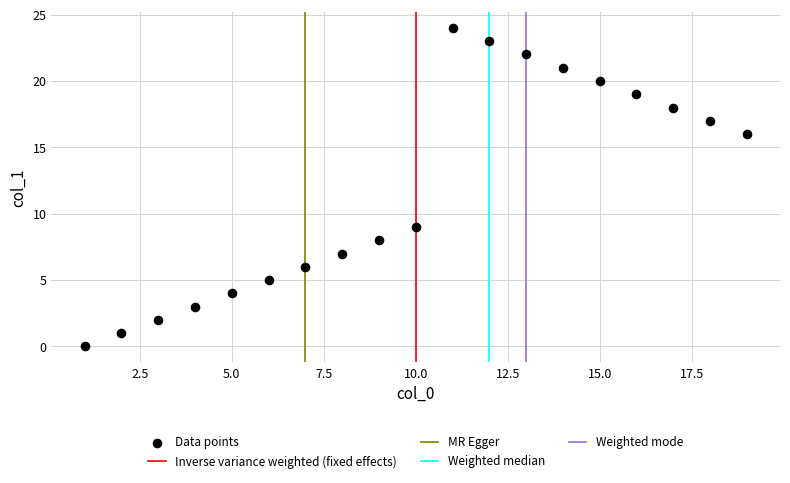

What Y value in the scatter plot is closest to 12?

9